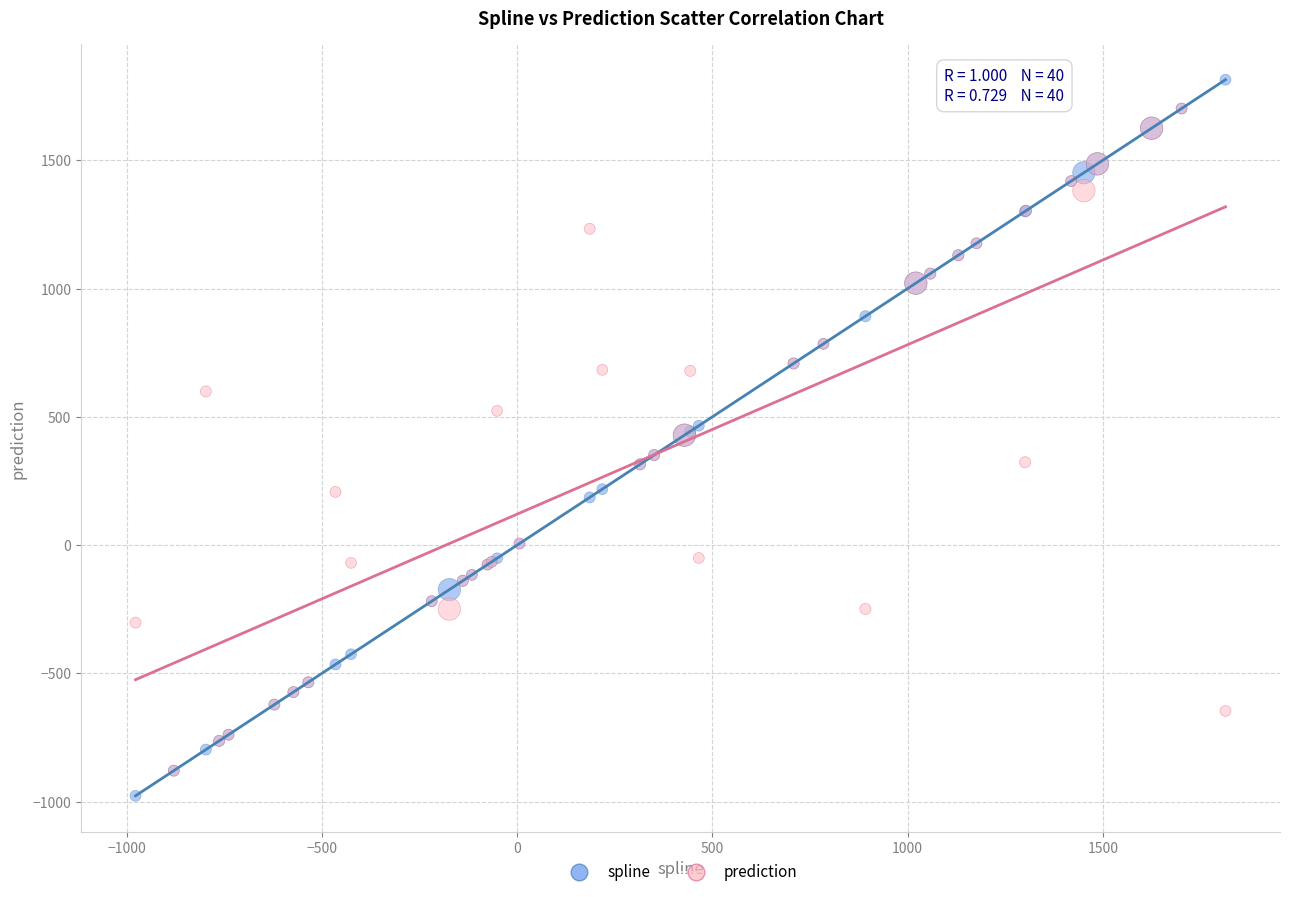

What are all the series names shown in the legend?

spline, prediction